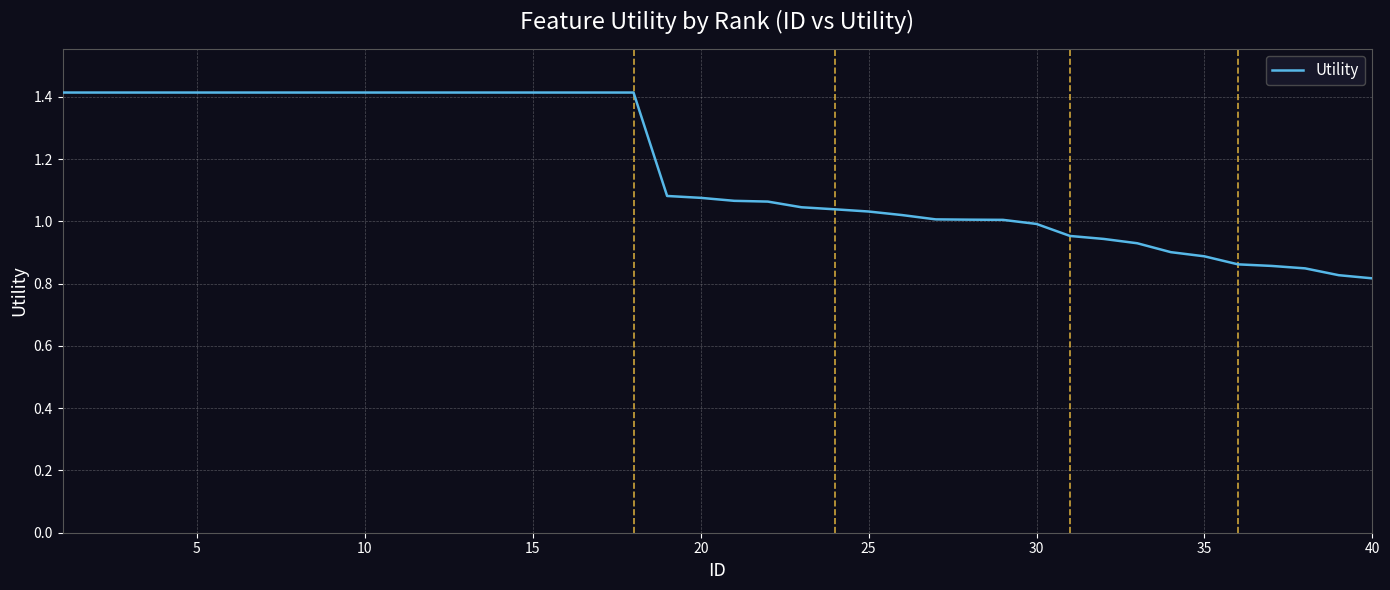

What is the greatest value displayed?

1.4